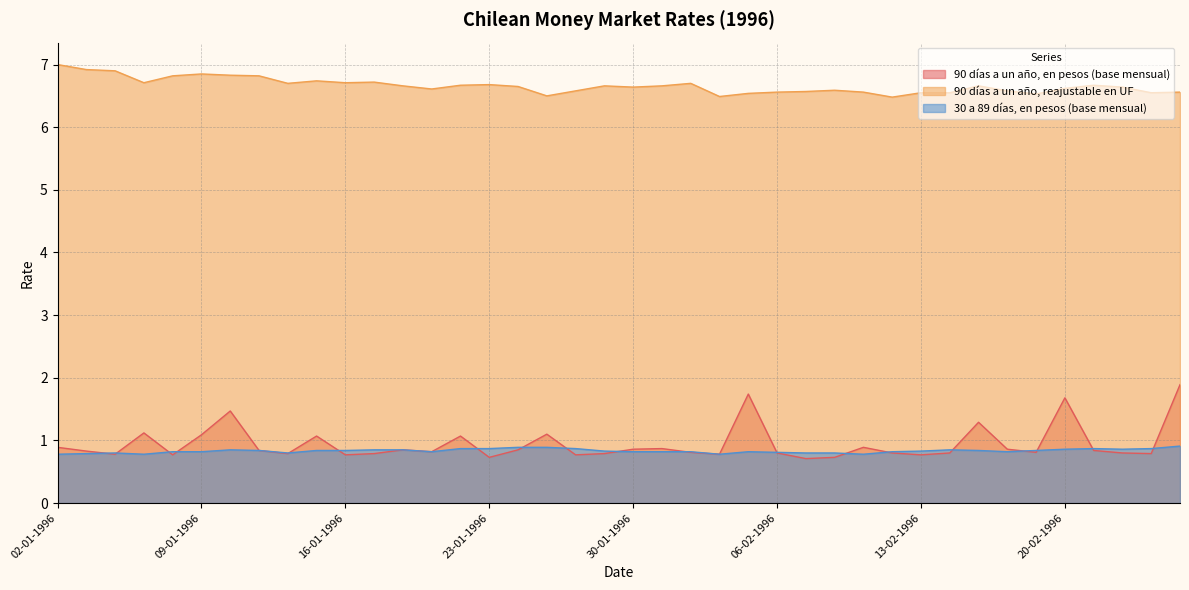

At which category is the sum across all series the highest?

26-02-1996